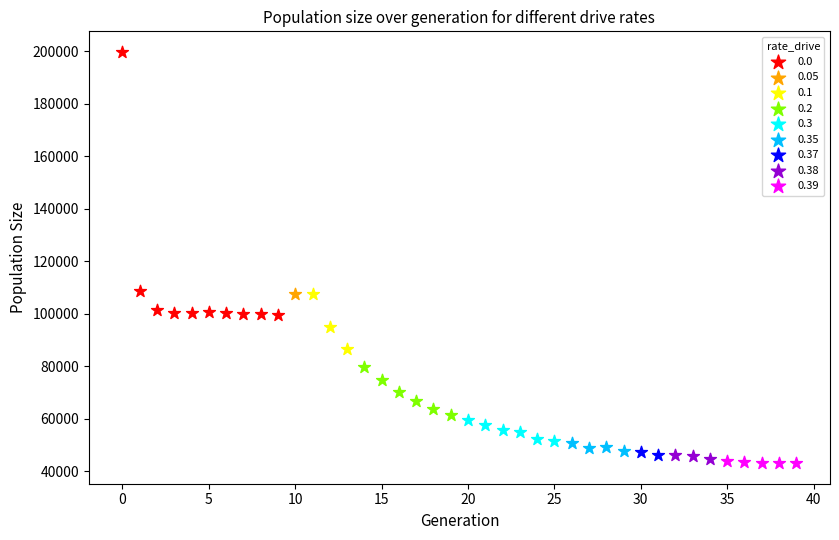

Which series contains the highest Y value?

0.0